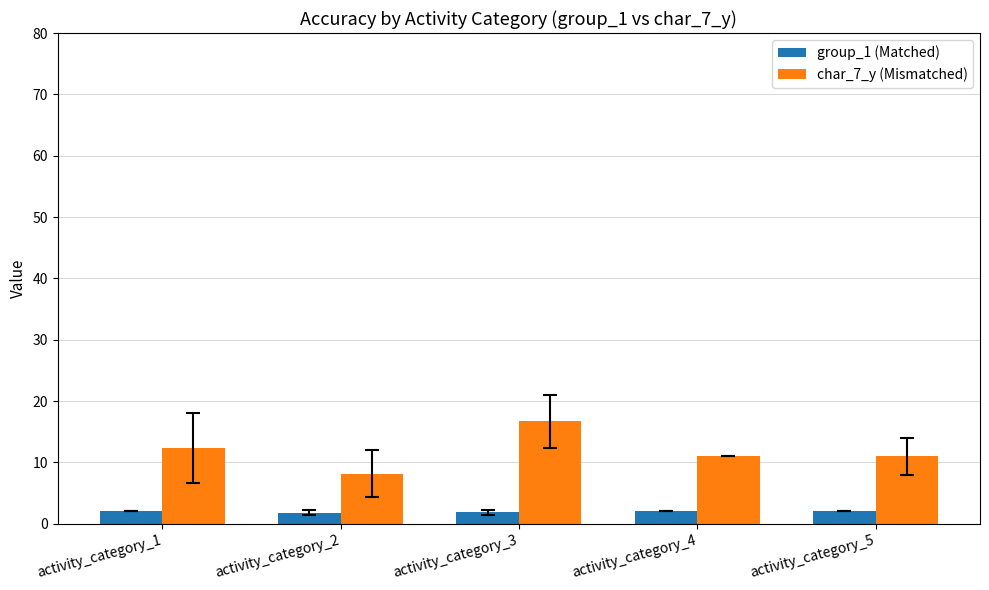

Which series has the widest spread of values?

char_7_y (Mismatched)